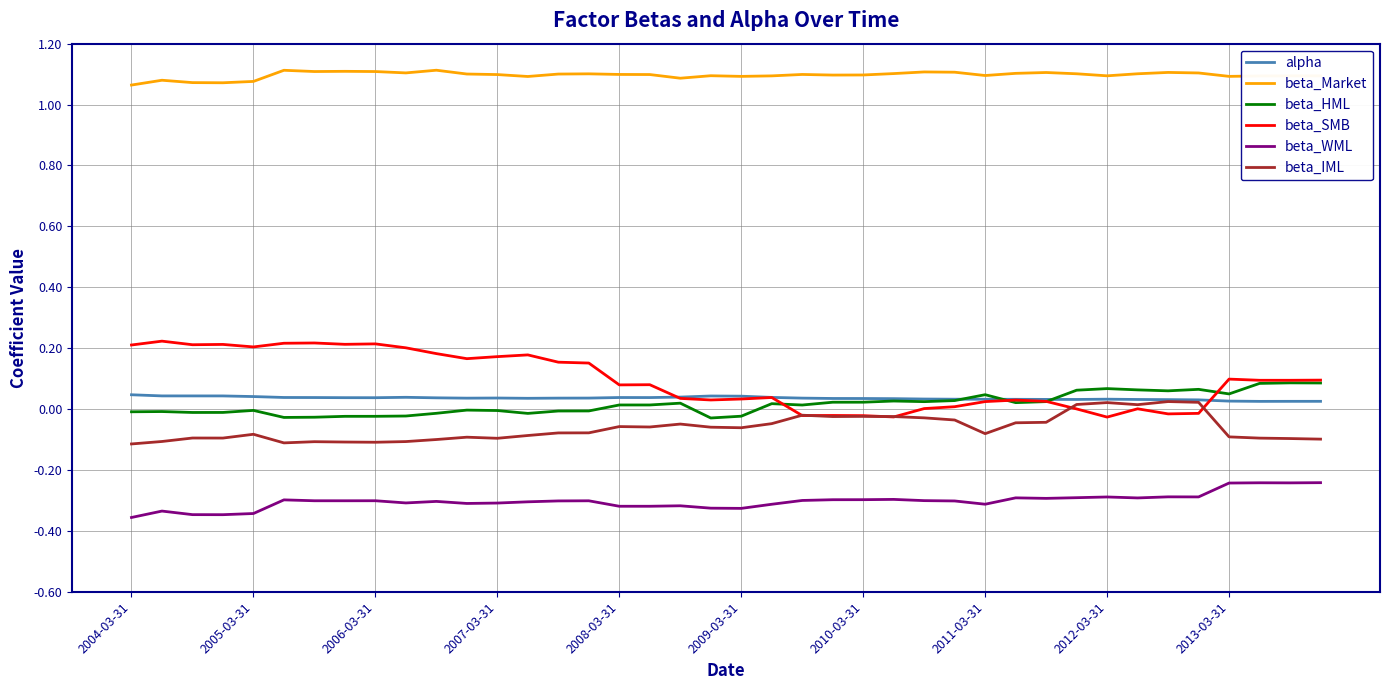

Which series has the widest spread of values?

beta_SMB